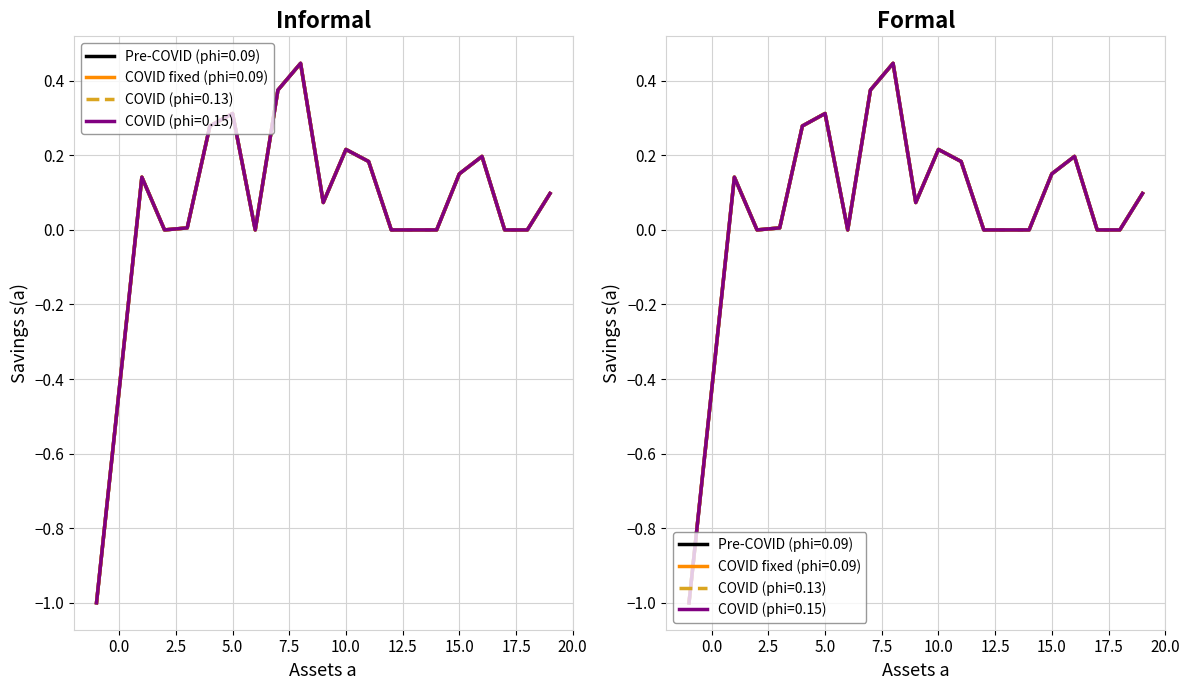

Reading right to left, transcribe all the data shown in this chart.

col_5: 19.0=0.1	18.0=0.0	17.0=0.0	16.0=0.2	15.0=0.2	14.0=0.0	13.0=0.0	12.0=0.0	11.0=0.2	10.0=0.2	9.0=0.1	8.0=0.4	7.0=0.4	6.0=0.0	5.0=0.3	4.0=0.3	3.0=0.0	2.0=0.0	1.0=0.1	-1.0=-1.0
col_6: 19.0=0.1	18.0=0.0	17.0=0.0	16.0=0.2	15.0=0.2	14.0=0.0	13.0=0.0	12.0=0.0	11.0=0.2	10.0=0.2	9.0=0.1	8.0=0.4	7.0=0.4	6.0=0.0	5.0=0.3	4.0=0.3	3.0=0.0	2.0=0.0	1.0=0.1	-1.0=-1.0
col_7: 19.0=0.1	18.0=0.0	17.0=0.0	16.0=0.2	15.0=0.2	14.0=0.0	13.0=0.0	12.0=0.0	11.0=0.2	10.0=0.2	9.0=0.1	8.0=0.4	7.0=0.4	6.0=0.0	5.0=0.3	4.0=0.3	3.0=0.0	2.0=0.0	1.0=0.1	-1.0=-1.0
col_8: 19.0=0.1	18.0=0.0	17.0=0.0	16.0=0.2	15.0=0.2	14.0=0.0	13.0=0.0	12.0=0.0	11.0=0.2	10.0=0.2	9.0=0.1	8.0=0.4	7.0=0.4	6.0=0.0	5.0=0.3	4.0=0.3	3.0=0.0	2.0=0.0	1.0=0.1	-1.0=-1.0